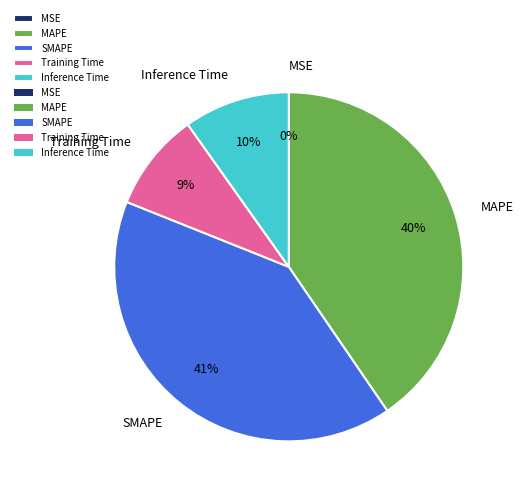

To the nearest percent, what percentage of the pie is Inference Time?

10%